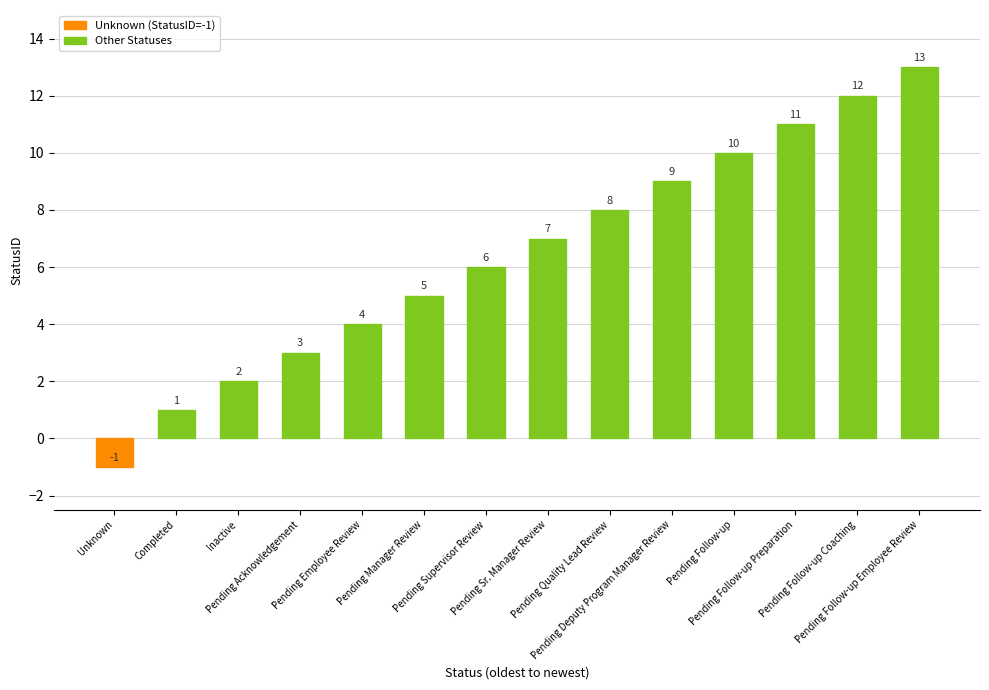

The value at Pending Follow-up is 10. True or false?

True